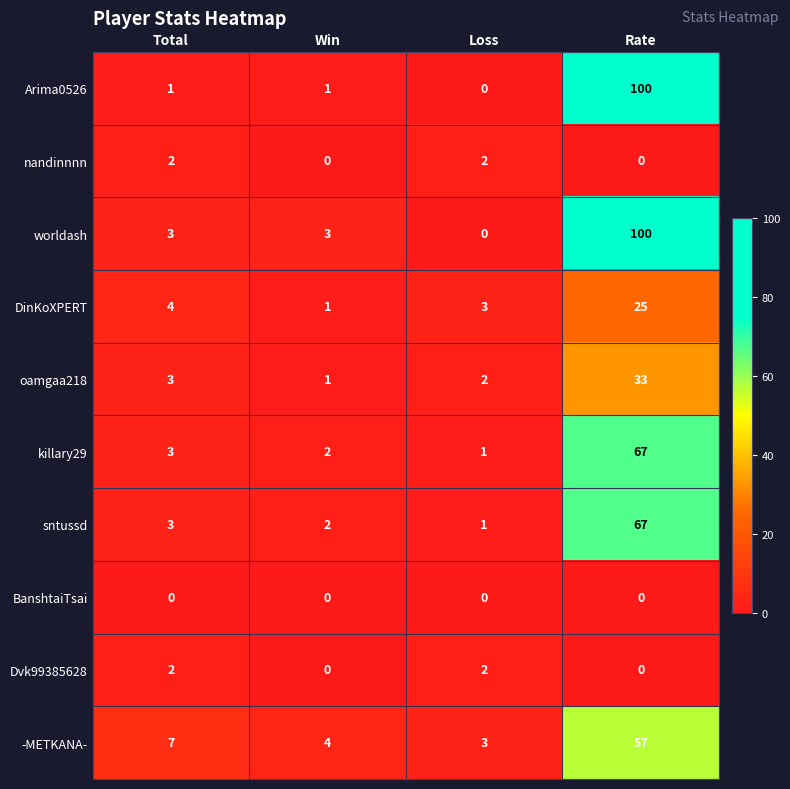

At how many categories does at least one series exceed 0?

4